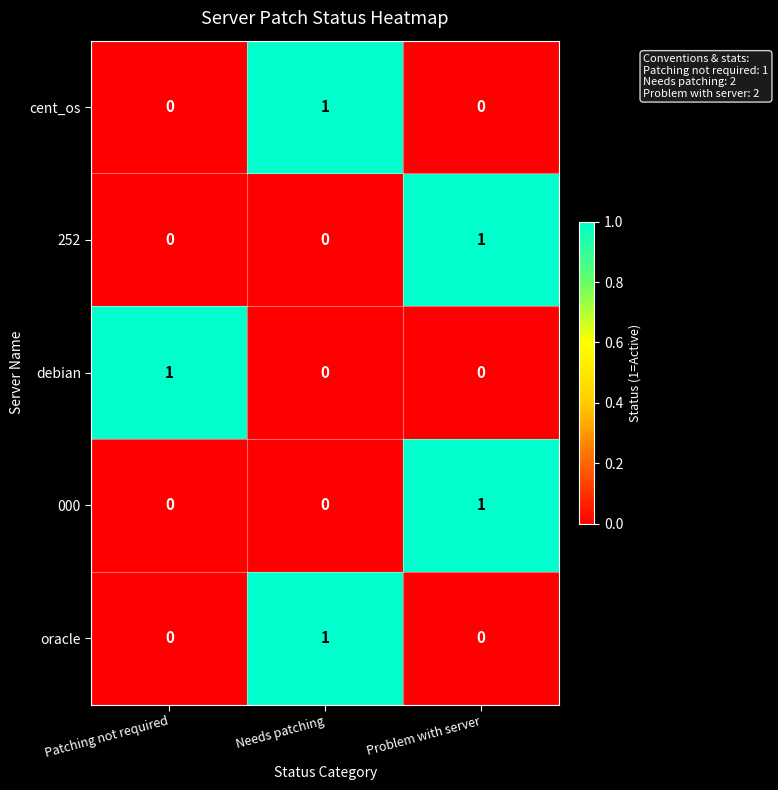

At how many categories does at least one series exceed 0?

3